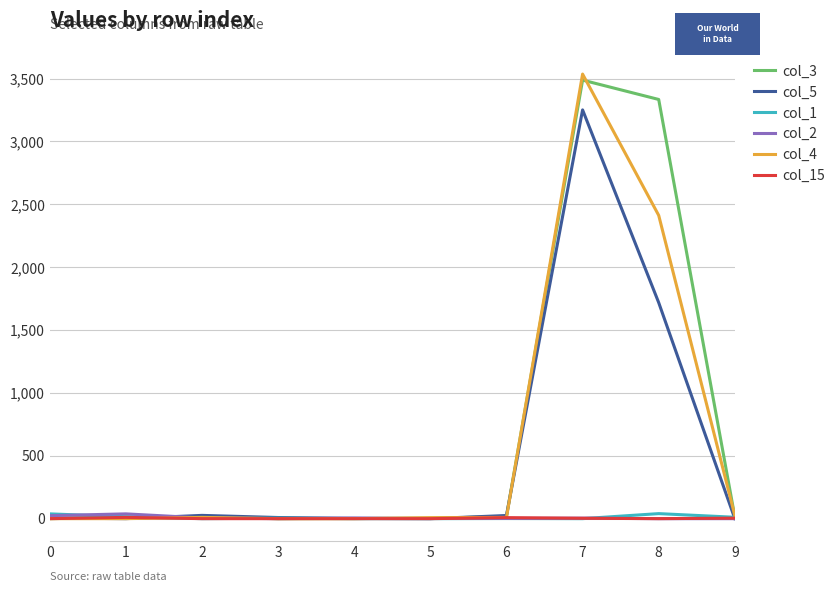

At which category is the sum across all series the highest?

7